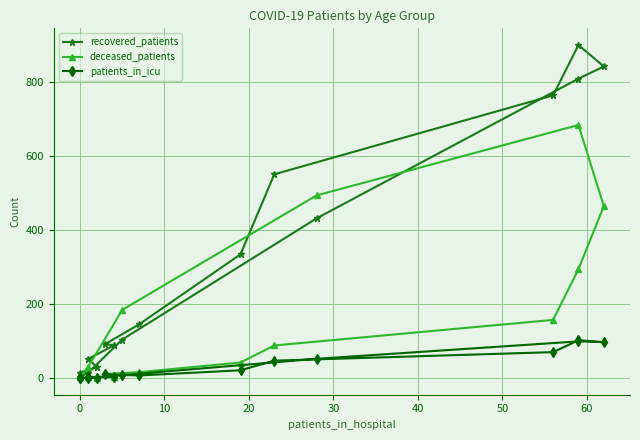

True or false: patients_in_icu has more than 2 points higher than both neighbors.

True